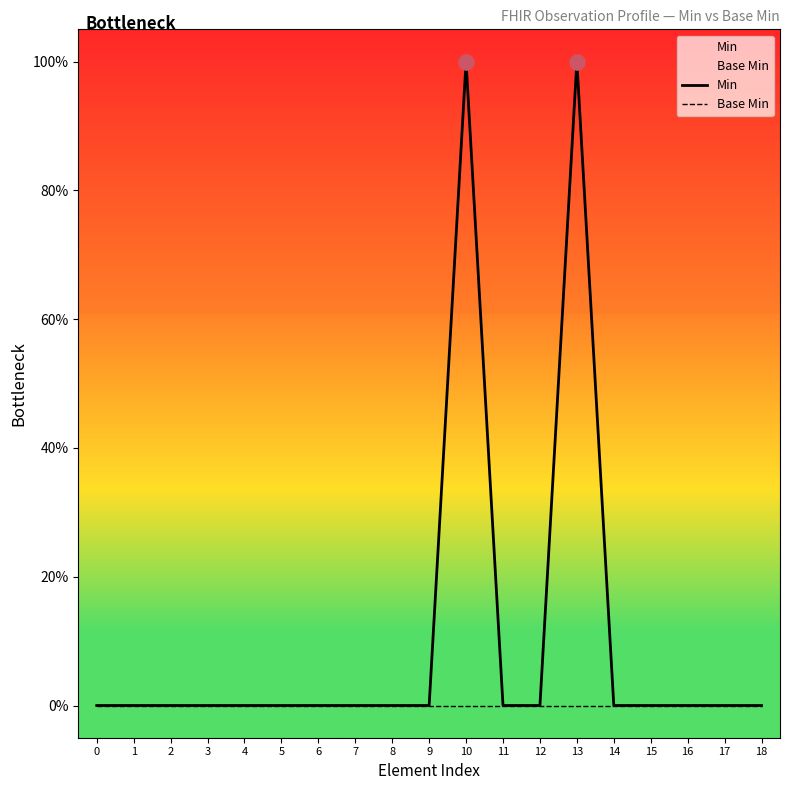

Which series has the widest spread of Y values?

Min